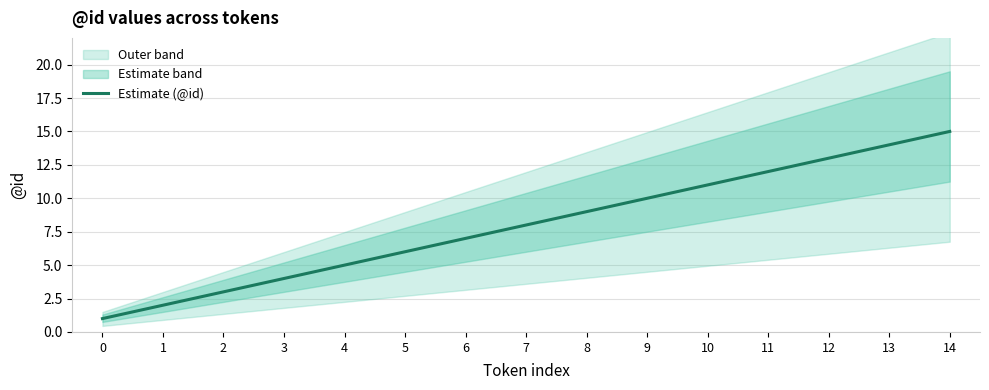

Rank the categories by value from lowest to highest.

0, 1, 2, 3, 4, 5, 6, 7, 8, 9, 10, 11, 12, 13, 14